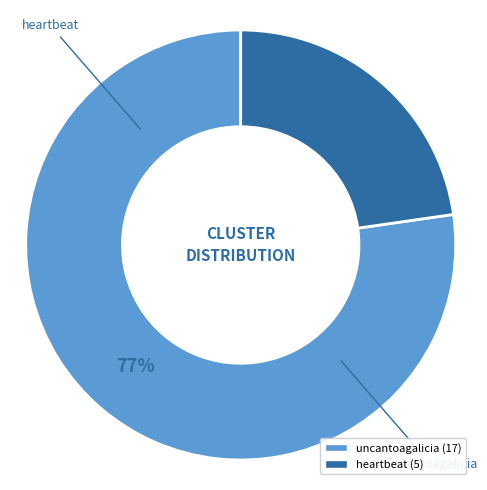

Which slice is the largest?

uncantoagalicia